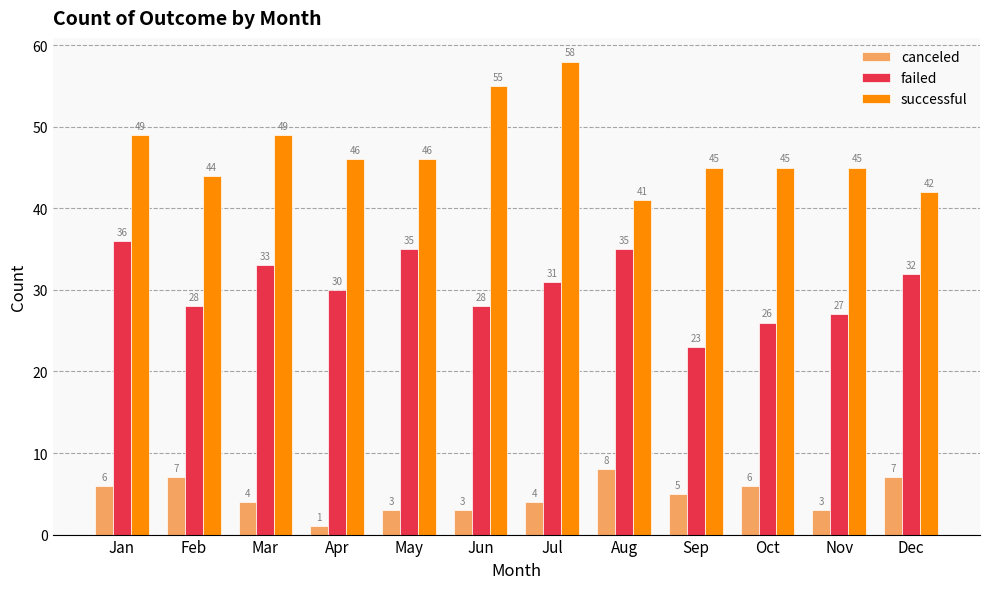

Which category has the lowest value across all series?

Apr